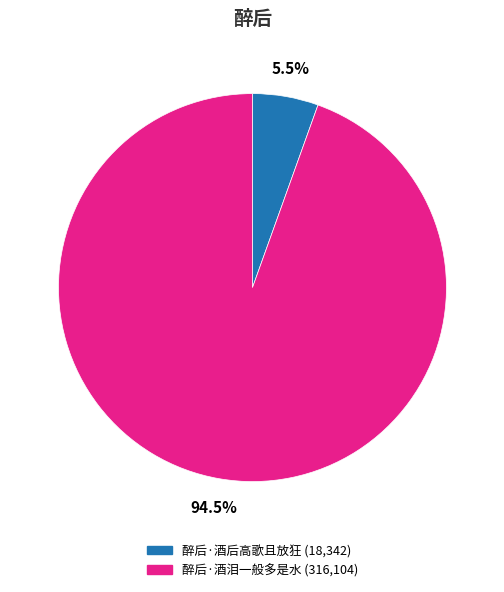

Which has a higher value, 醉后·酒后高歌且放狂 or 醉后·酒泪一般多是水?

醉后·酒泪一般多是水